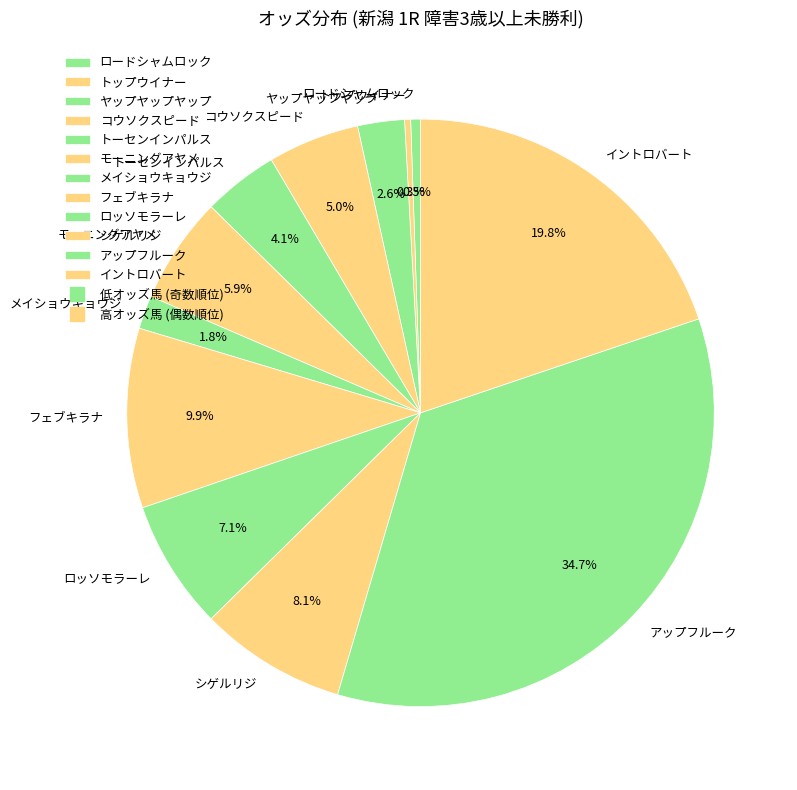

Which slice is the largest?

アップフルーク